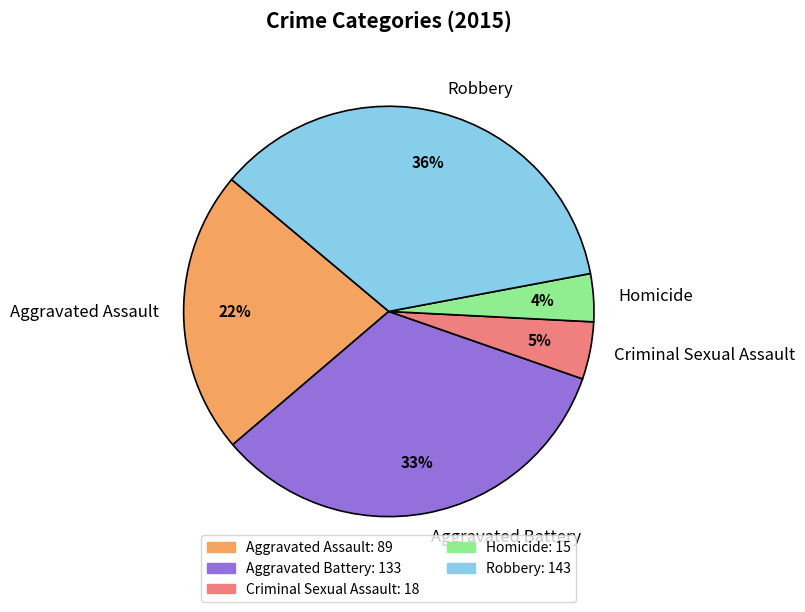

To the nearest percent, what portion does Robbery represent?

36%